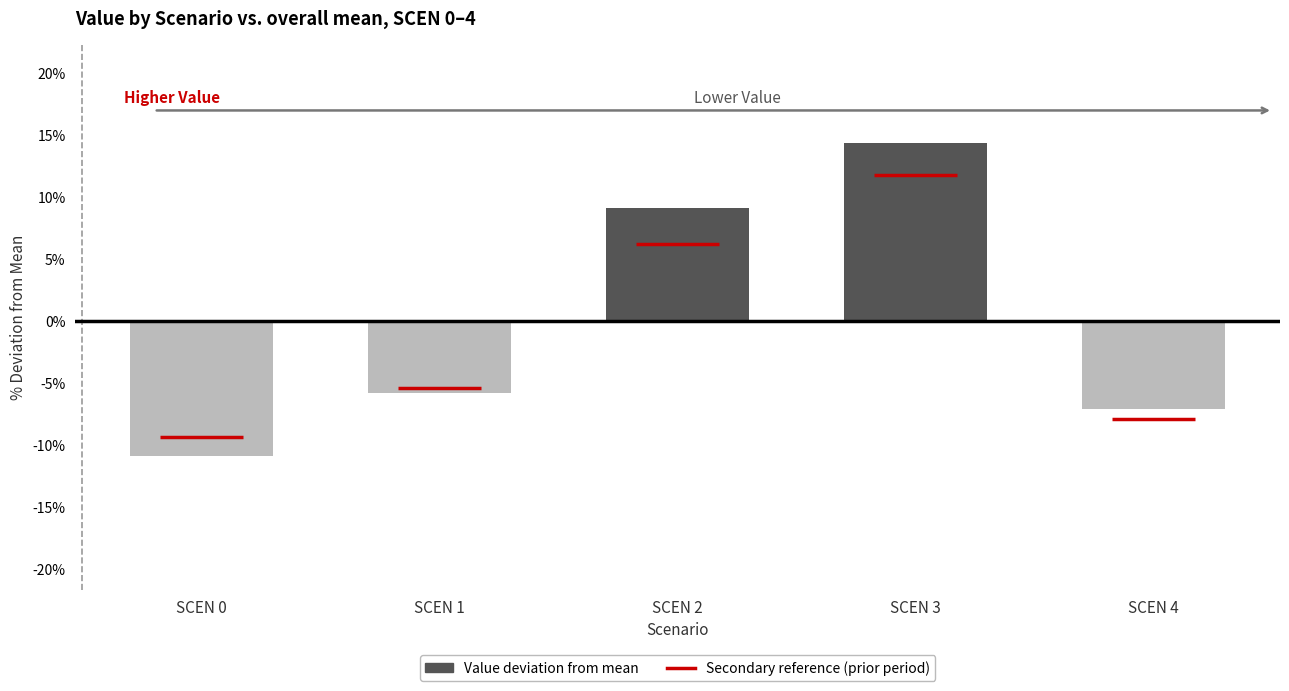

The chart shows a value of 3.9 at SCEN 2. True or false?

False